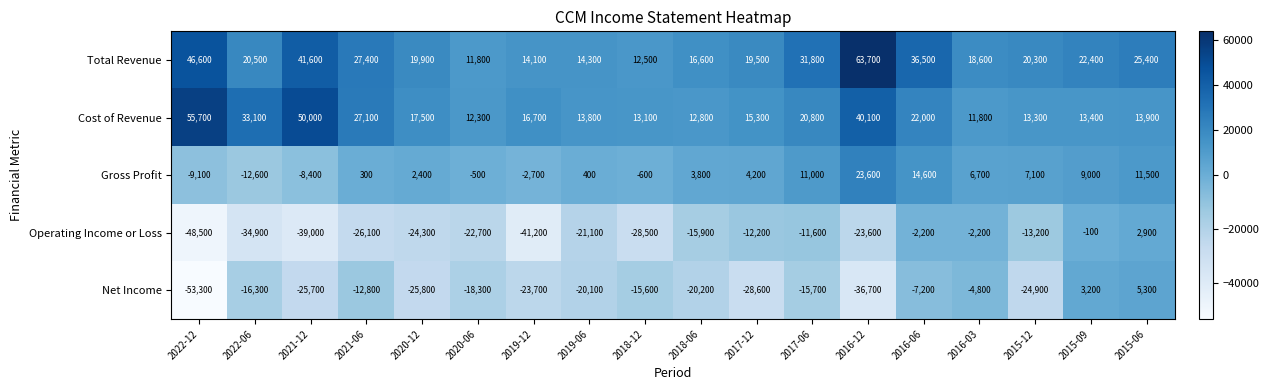

What is the sum of all Gross Profit values?

60700